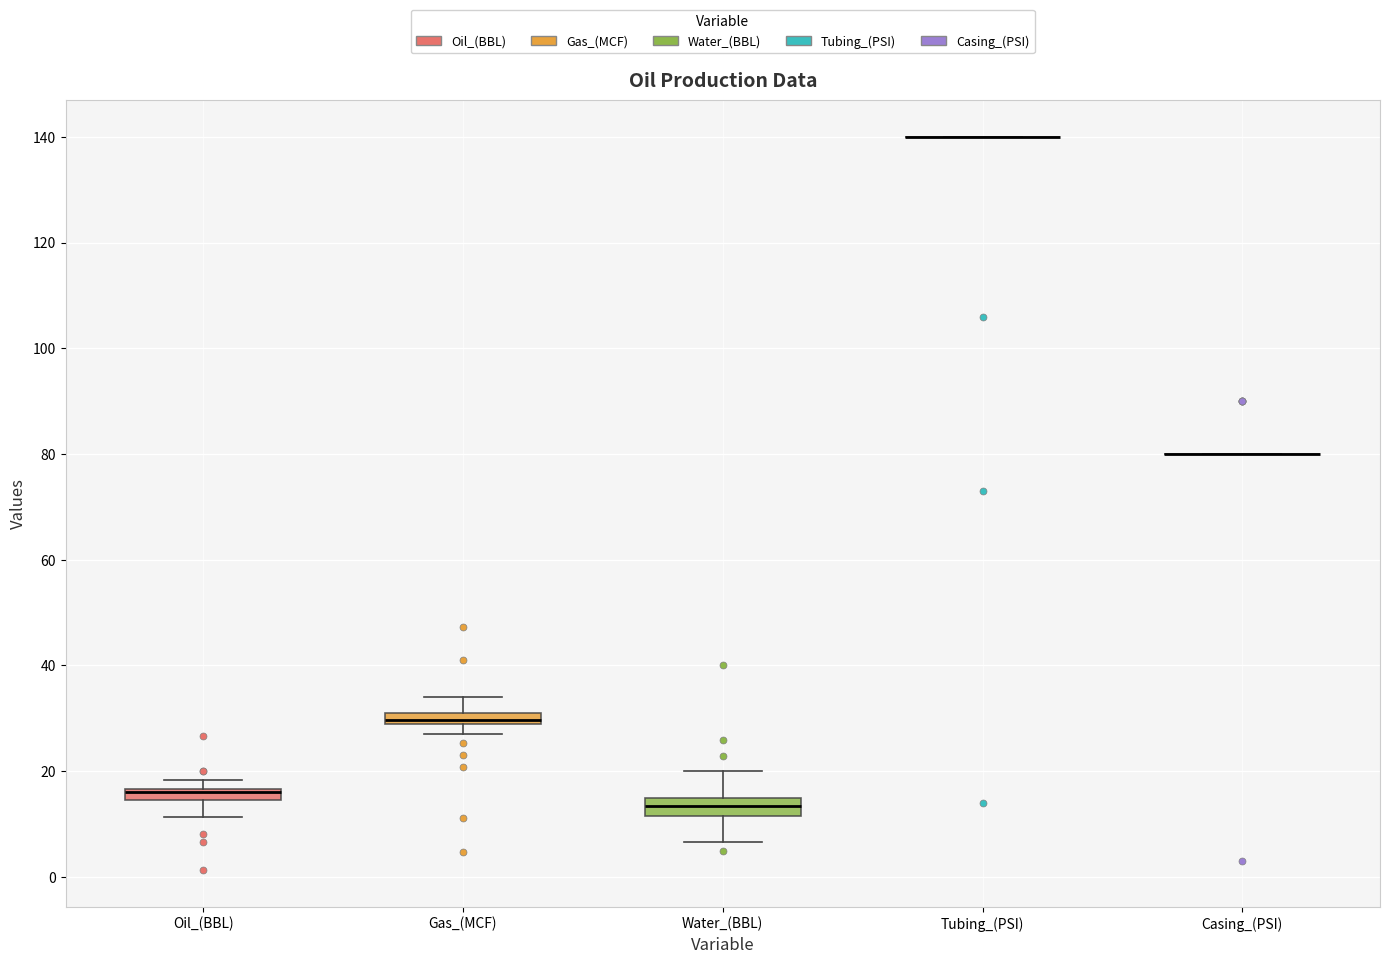

Where is the lower edge of the box for Oil_(BBL) on the y-axis? The values are not printed on the chart, so give them approximately, as read against the axis.

14